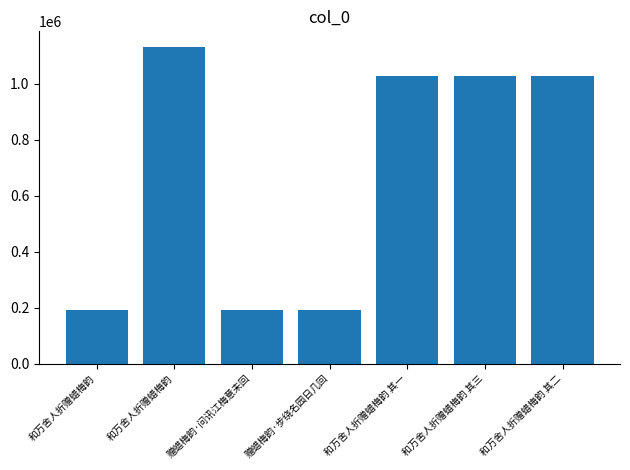

Rank the categories by value from highest to lowest.

和万舍人折赠蜡梅韵, 和万舍人折赠蜡梅韵 其一, 和万舍人折赠蜡梅韵 其二, 和万舍人折赠蜡梅韵 其三, 赠蜡梅韵·问讯江梅意未回, 赠蜡梅韵·步绕名园日几回, 和万舍人折赠蜡梅韵